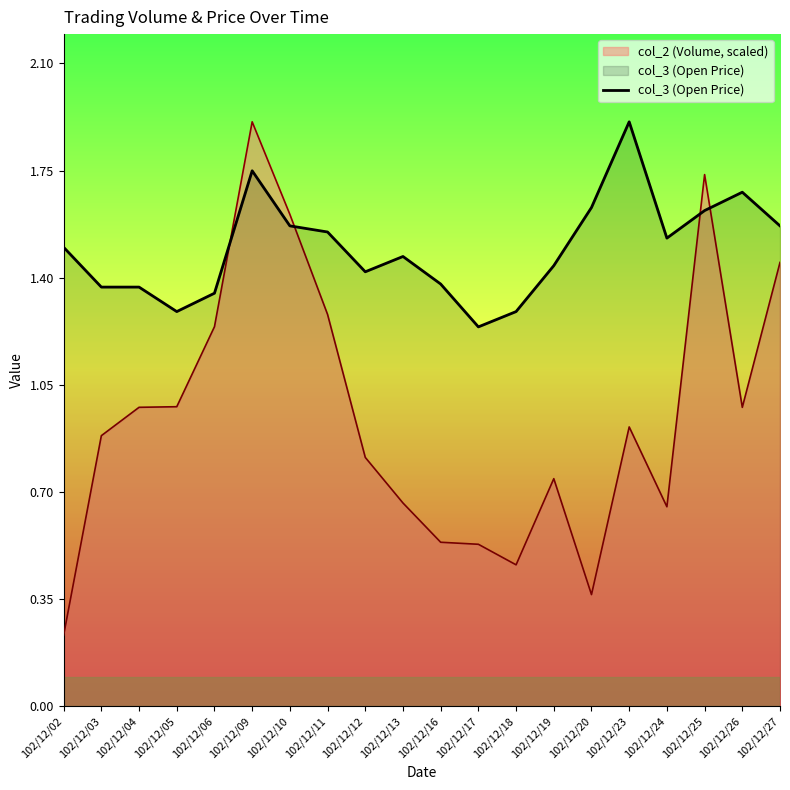

How many interior local peaks (higher than both neighbors) does the data have?

4